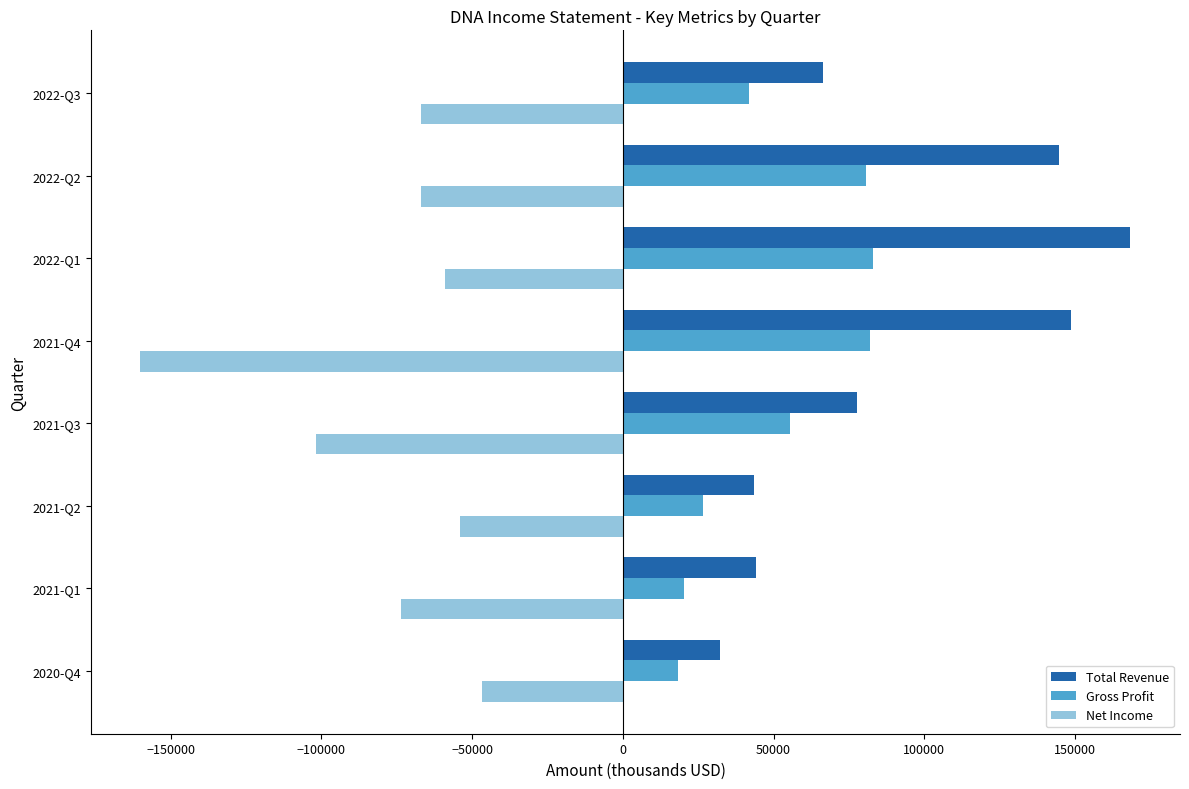

What is the difference between the second highest and second lowest values in the Gross Profit series?

61500